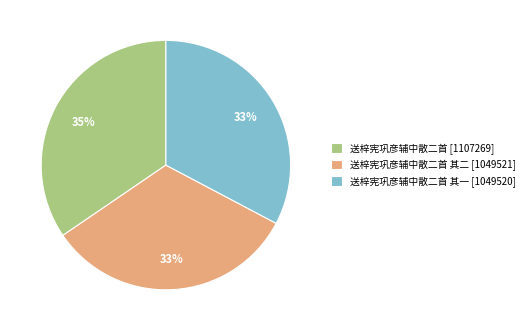

To the nearest percent, what is the difference between the largest and smallest slice percentages?

2%